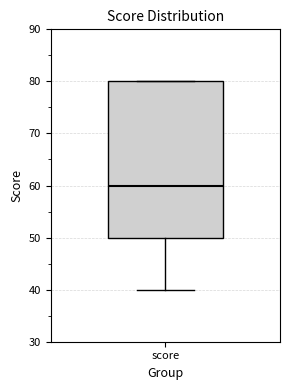

Transcribe this box plot: give where the median line is, the range the box spans, and where the two whiskers end, as read against the y-axis. The values are not printed on the chart, so give them approximately, as read against the axis.

median 60, box 50 to 80, whiskers 40 to 80